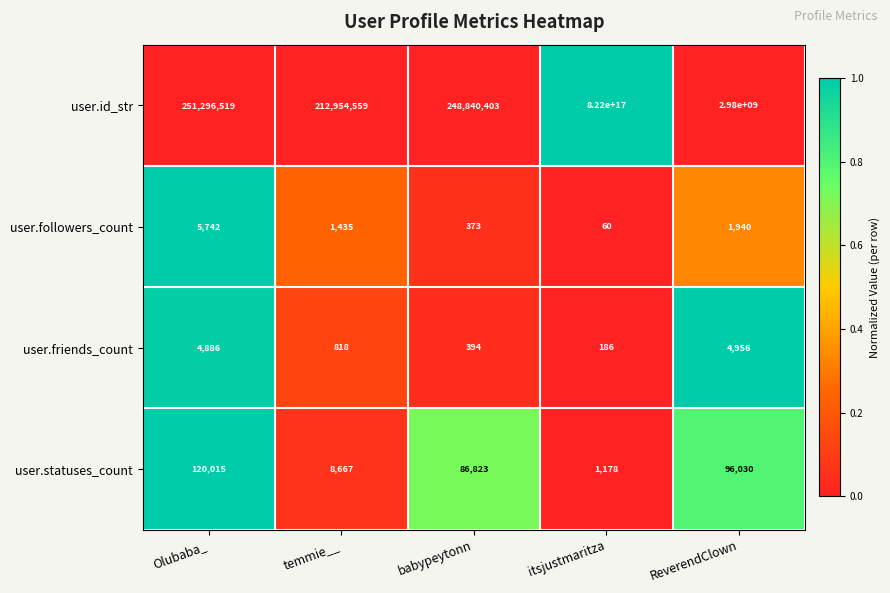

True or false: user.friends_count has a value of 86 at itsjustmaritza.

False